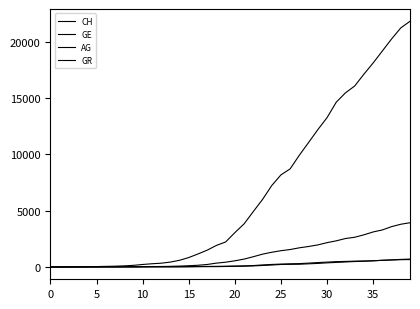

True or false: GE has more than 1 interior local peaks.

False